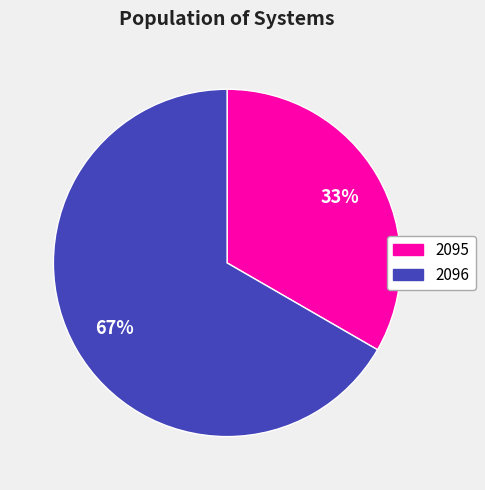

Do 2096 and 2095 together represent more than half of the pie?

Yes